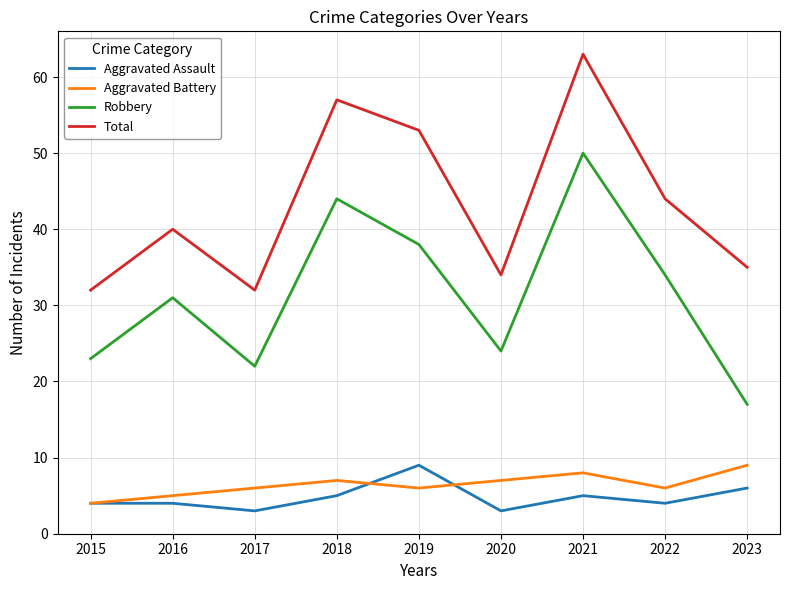

Rank the series at 2017 from lowest to highest value.

Aggravated Assault, Aggravated Battery, Robbery, Total